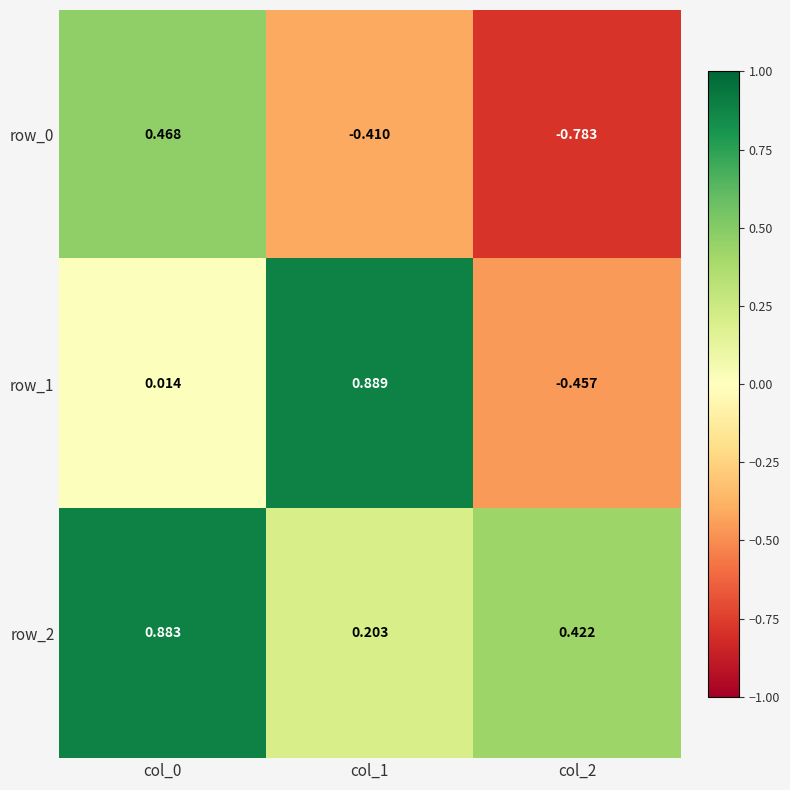

How many data points in row_1 are above 0?

2